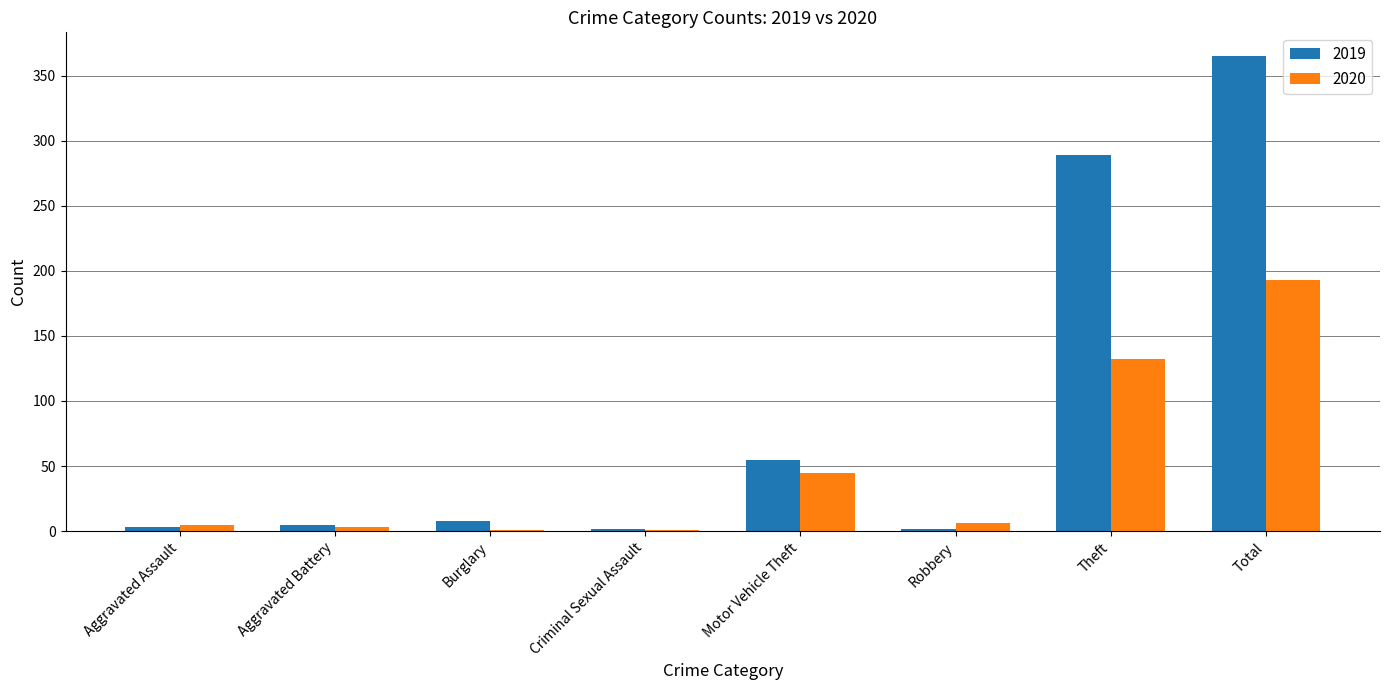

Does the chart contain stacked bars?

No